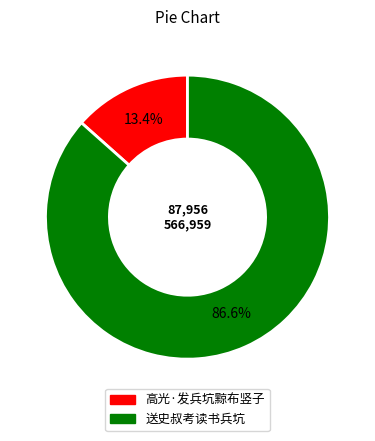

Which category has the biggest portion of the pie?

送史叔考读书兵坑